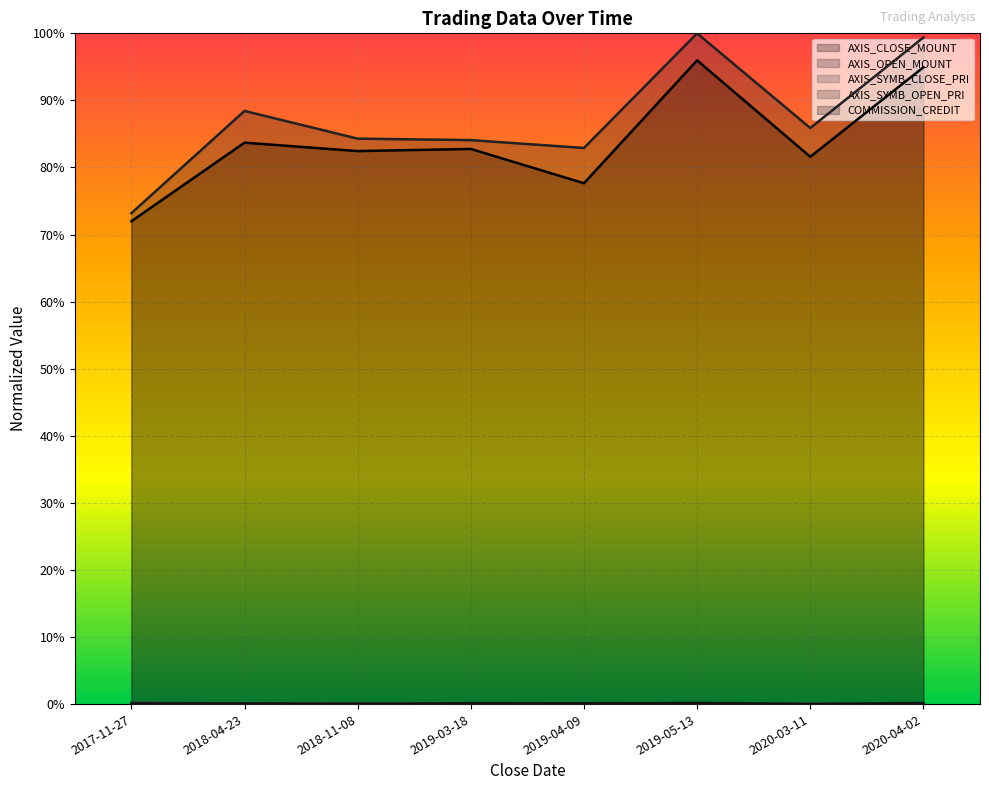

What is the sum of the AXIS_OPEN_MOUNT values at 2019-03-18 and 2019-04-09?

1.7